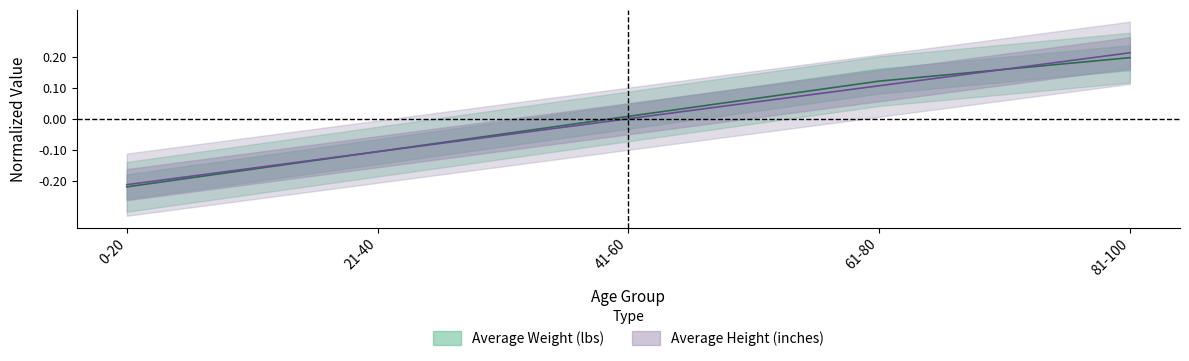

Does the chart display data point markers on the line(s)?

No